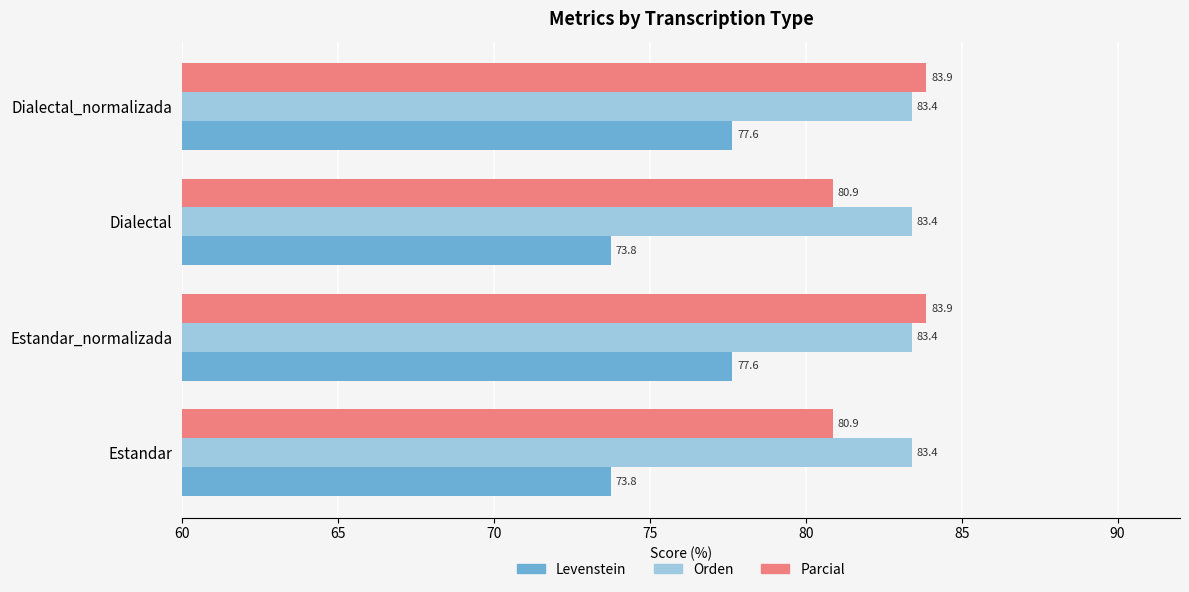

What is the difference between the highest and lowest values at Dialectal?

9.6